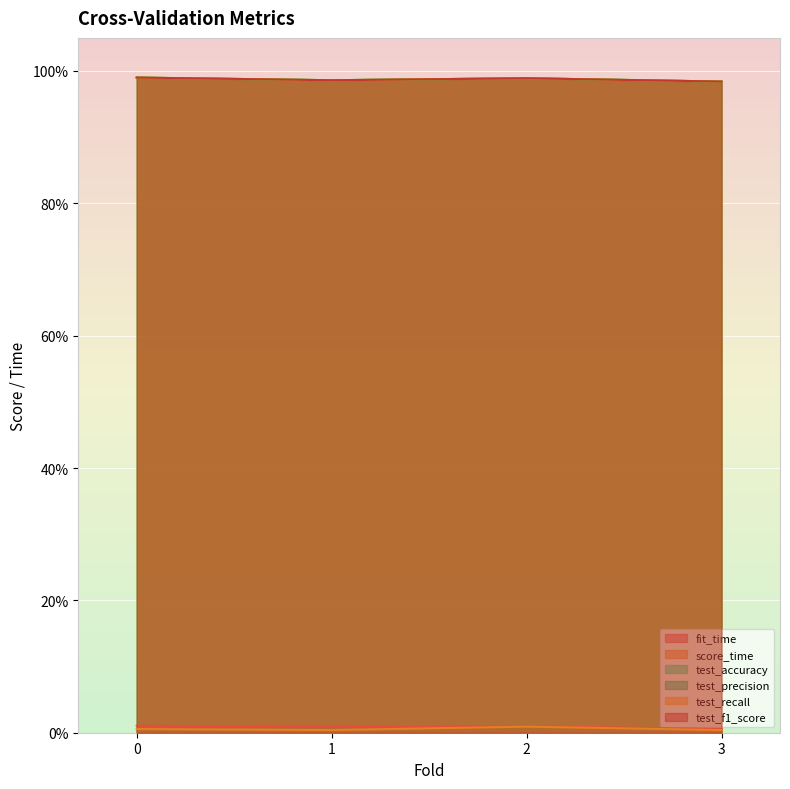

What is the greatest value displayed?

1.0